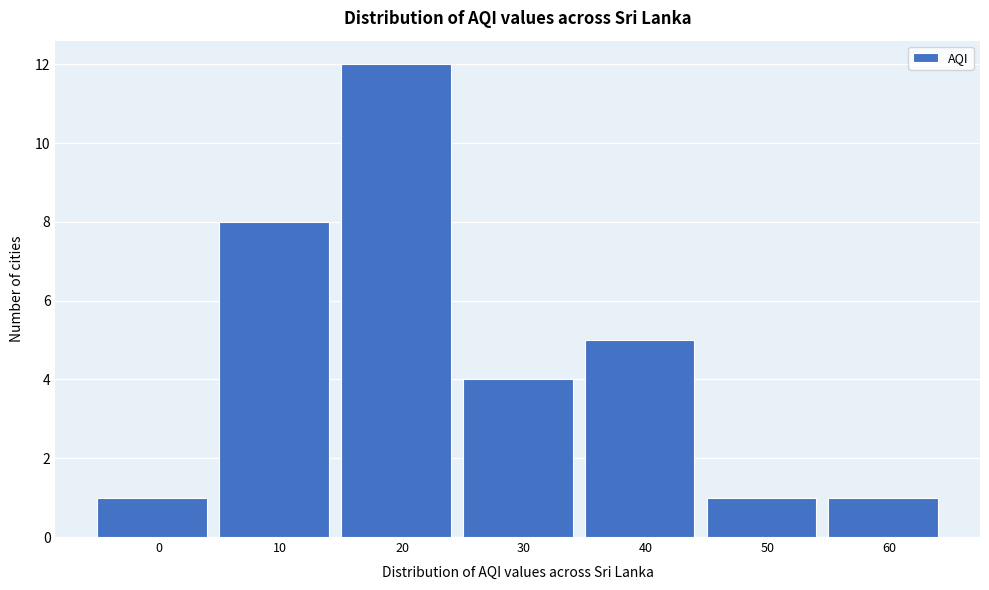

Reading left to right, extract all data points from this chart.

0=1	10=8	20=12	30=4	40=5	50=1	60=1